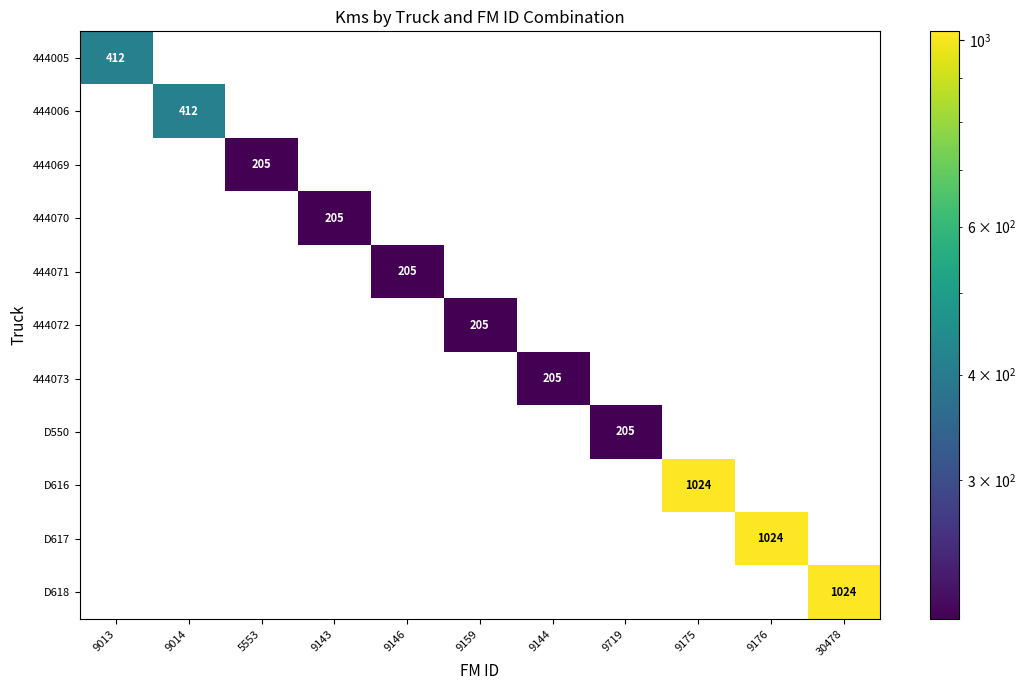

True or false: 444071 has a value of 205 at 9146.

True